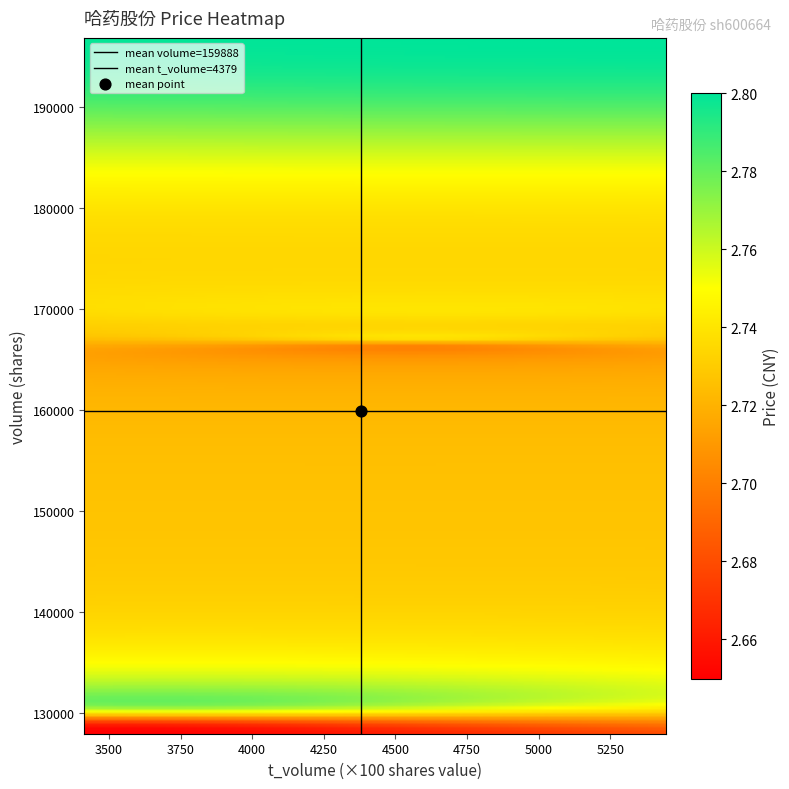

What is the approximate value of price at price?

2.7